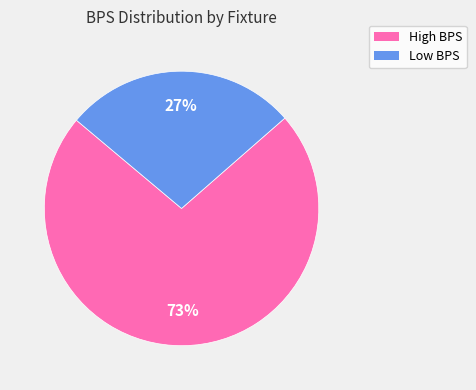

To the nearest percent, what is the average slice percentage?

50%